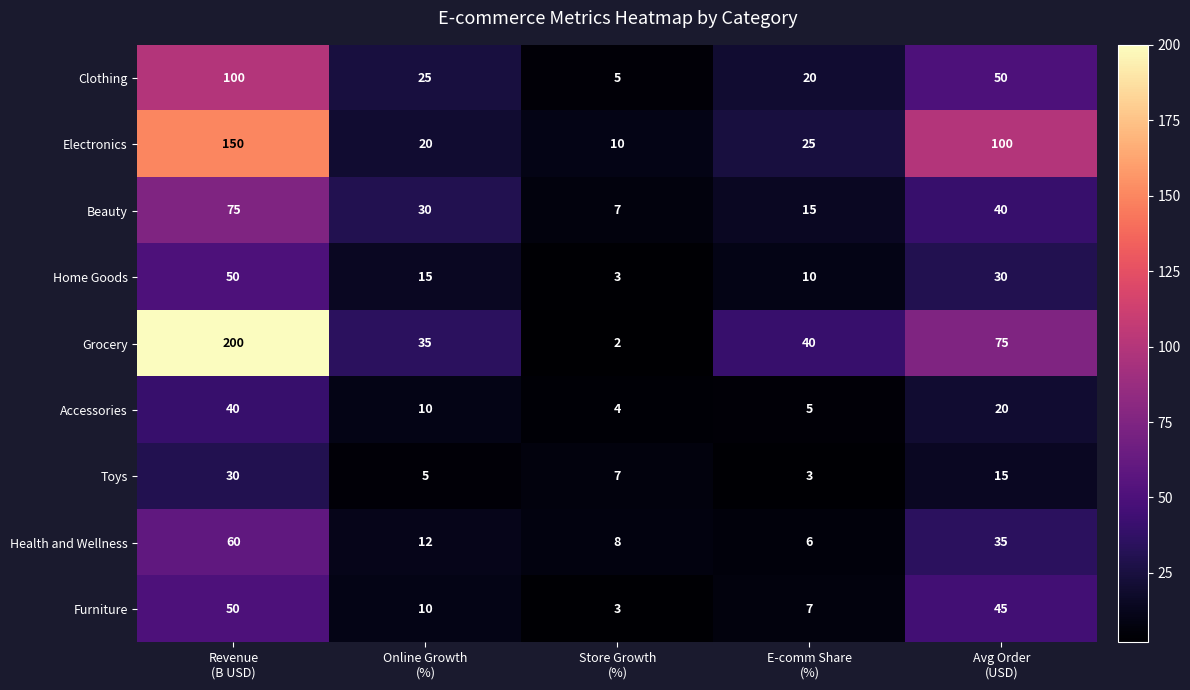

What is the maximum value for Furniture?

50